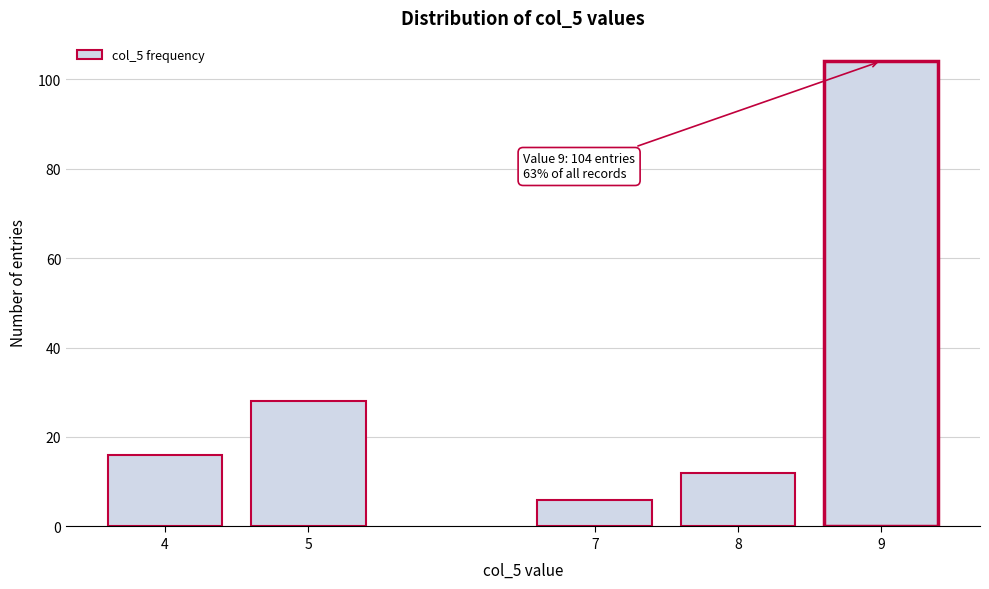

Reading left to right, what are all the values shown in this chart?

4=16	5=28	7=6	8=12	9=104